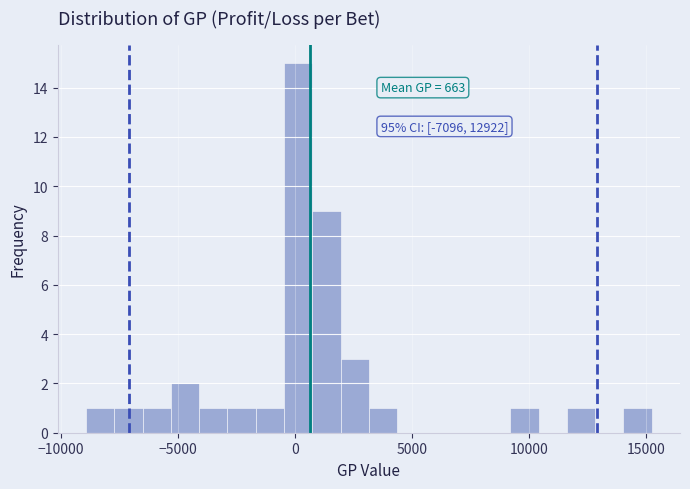

Read against the x-axis, roughly where is the centre of the tallest bar?

0